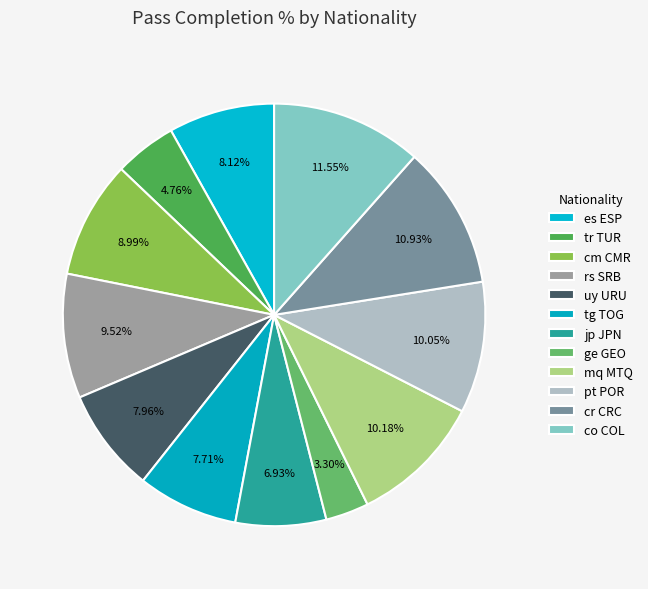

Does jp JPN represent more than half of the total?

No